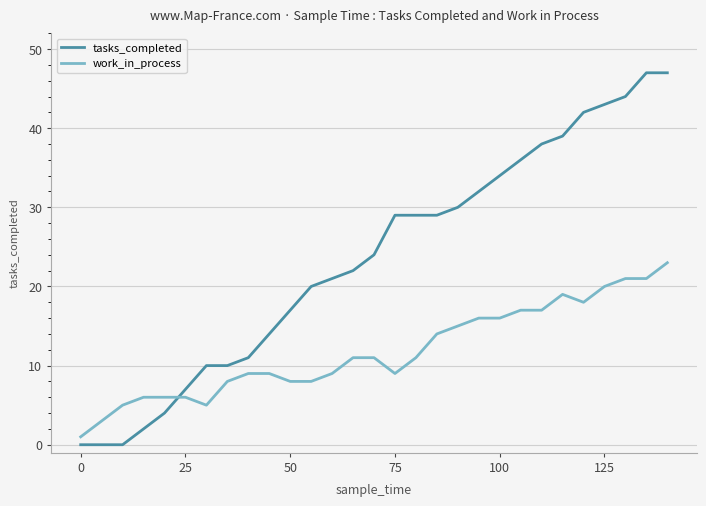

List the series in order of their overall mean, highest first.

tasks_completed, work_in_process